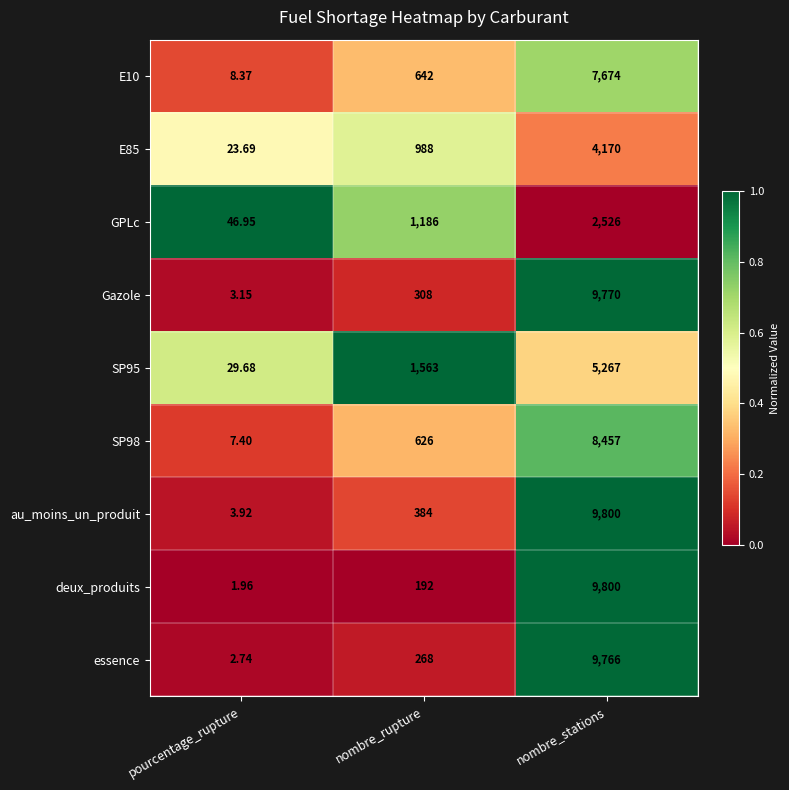

What is the maximum value shown in the chart?

9800.0